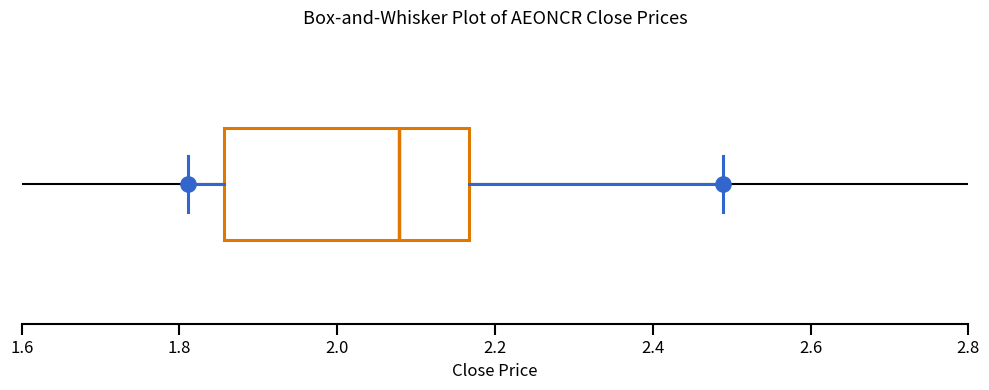

Read this box plot against the x-axis: the position of the median line, the range covered by the box, and the ends of both whiskers. The values are not printed on the chart, so give them approximately, as read against the axis.

median 2.08, box 1.86 to 2.16, whiskers 1.82 to 2.48